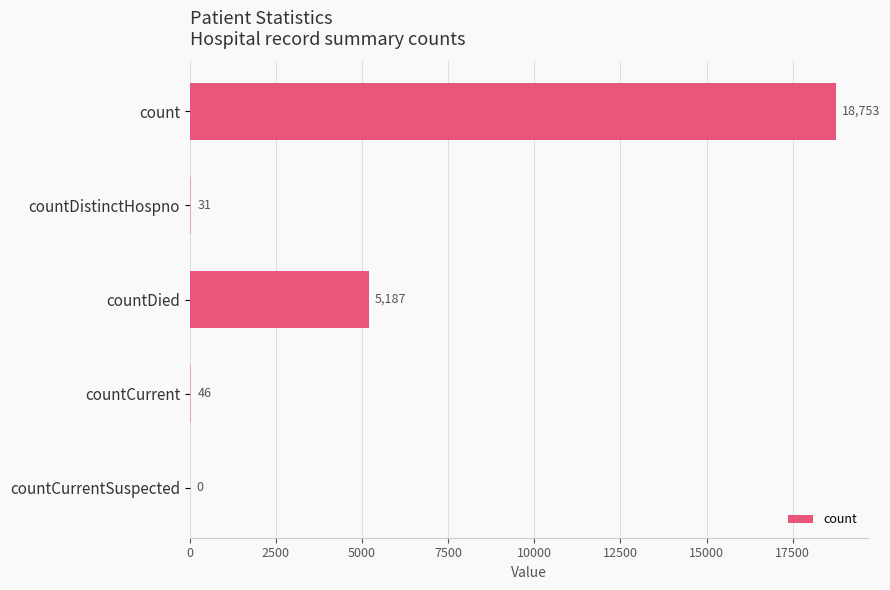

What is the change in value from countDied to countCurrent?

-5141